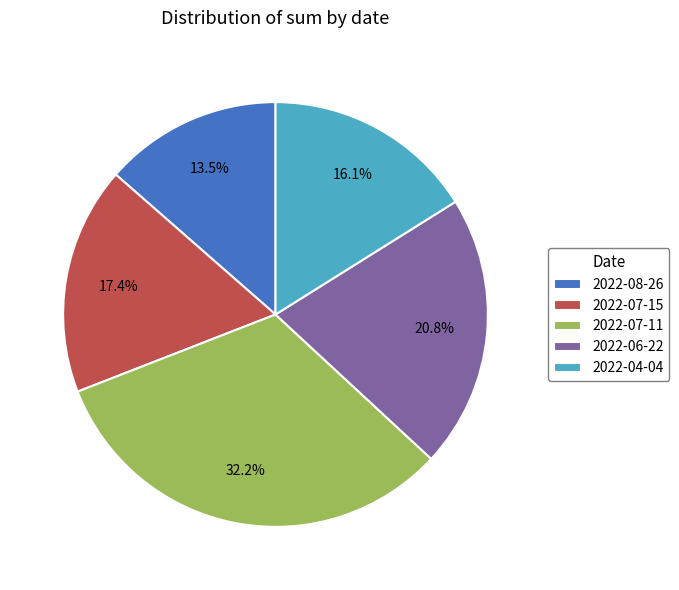

Does 2022-08-26 represent more than half of the total?

No